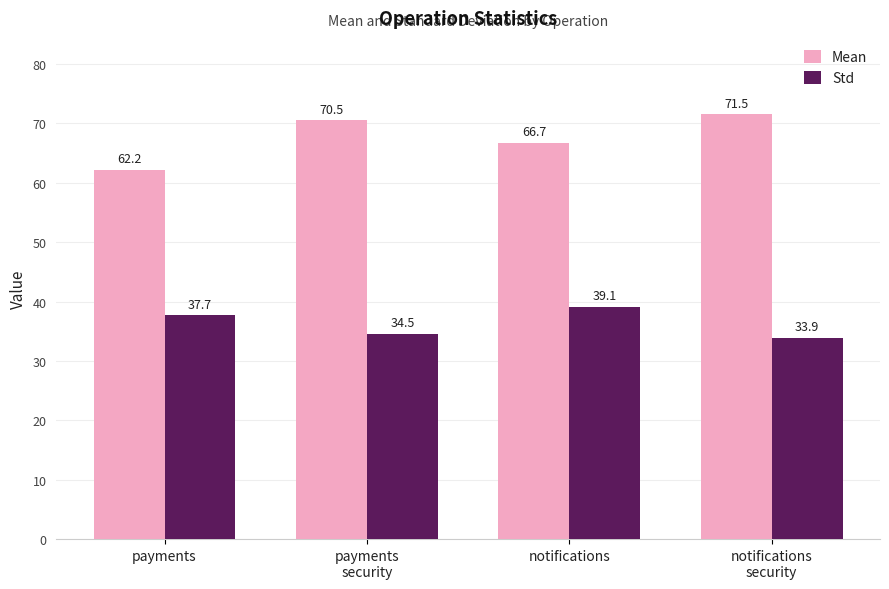

What is the difference between the Std values at notifications and notifications
security?

5.2